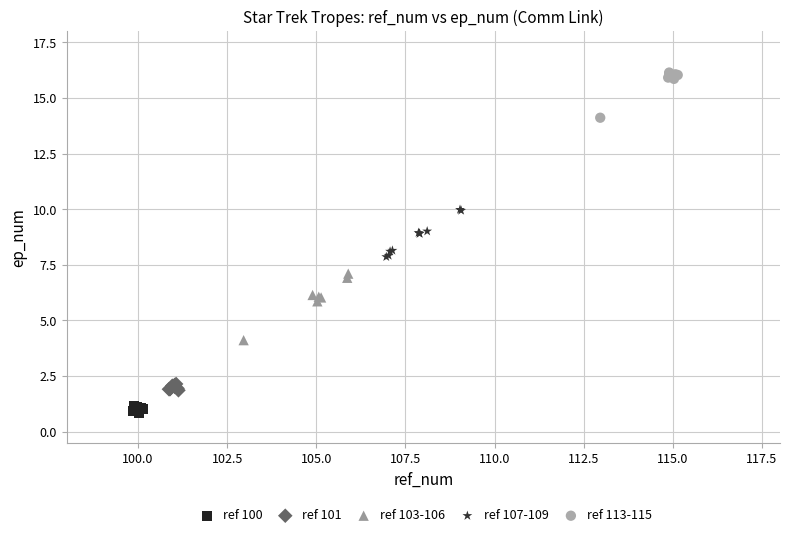

Which series reaches the minimum Y coordinate?

ref 100